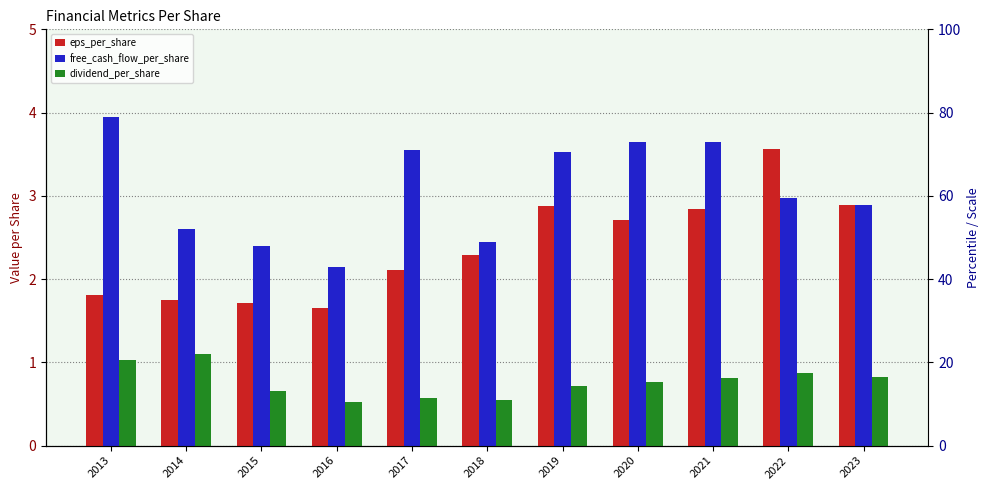

How many bars are there in total?

33